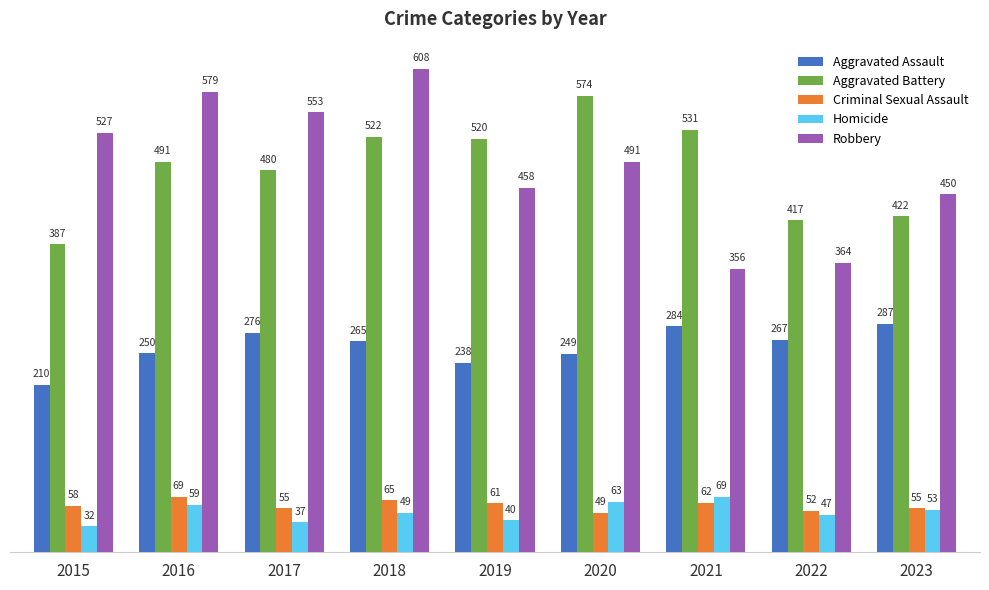

Which series has the largest range (max minus min)?

Robbery